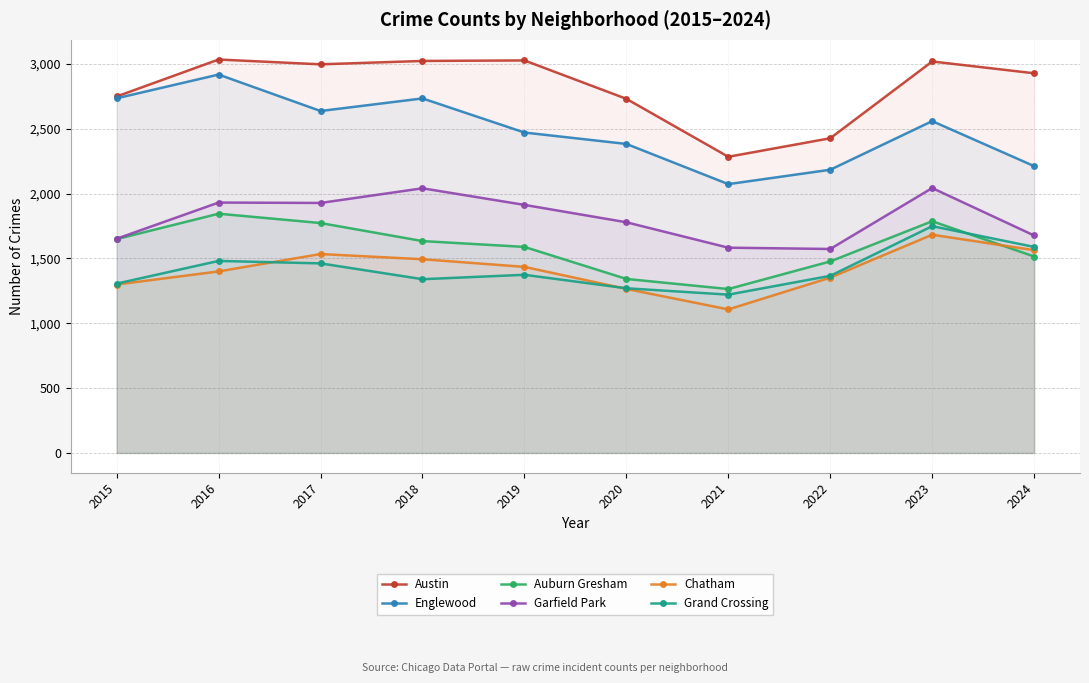

Where does the Grand Crossing series first go above 1374?

2016